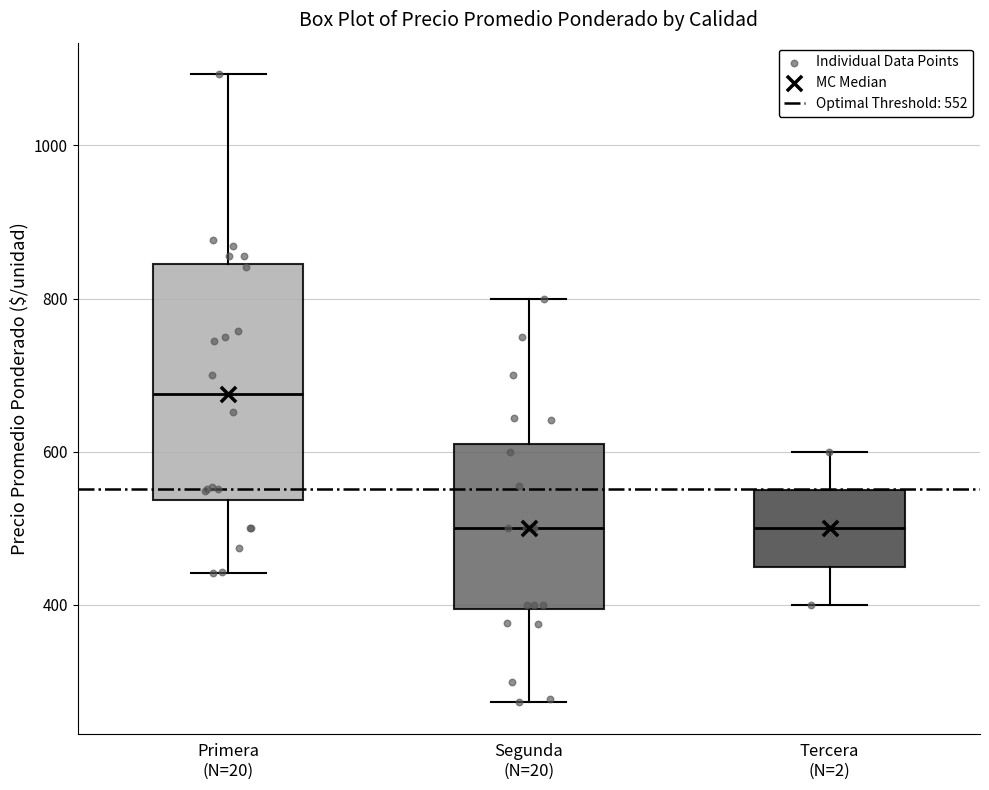

Which box is the tallest, from its lower edge to its upper edge?

Primera (N=20)